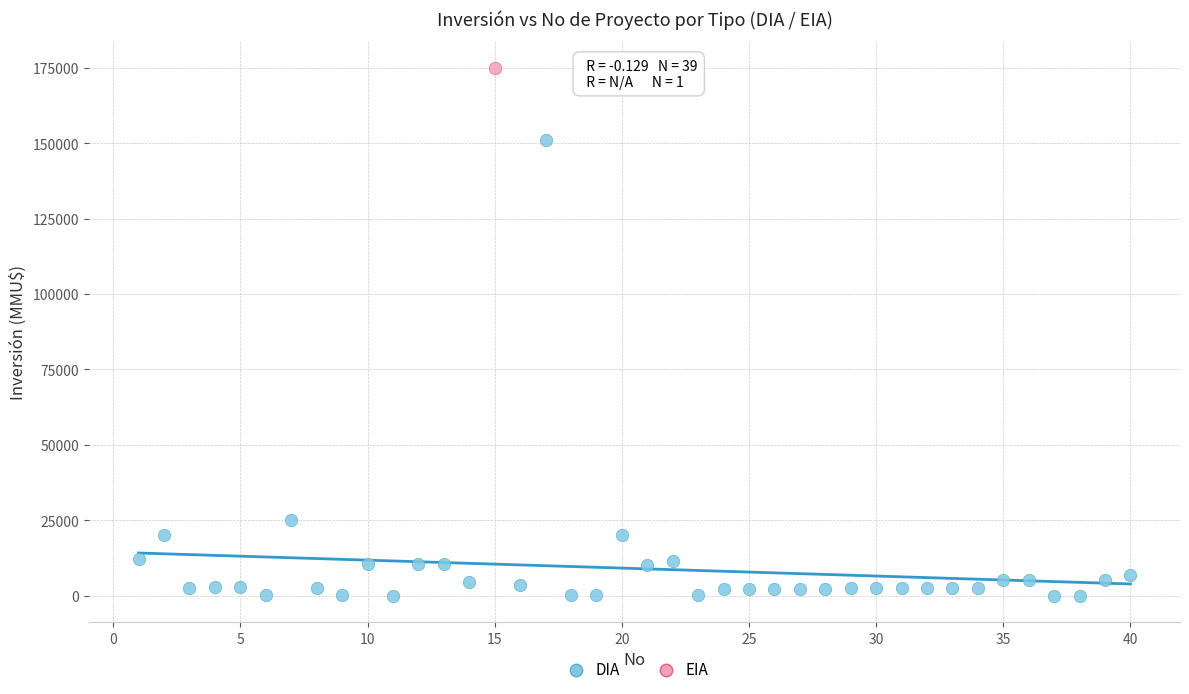

What are all the series names shown in the legend?

DIA, EIA